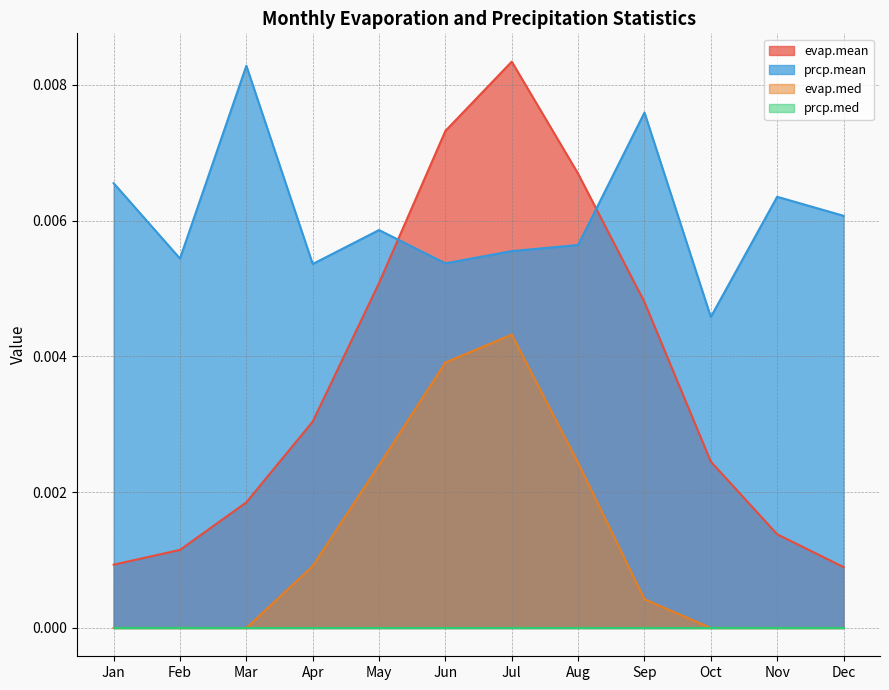

Which series has the largest range (max minus min)?

evap.mean